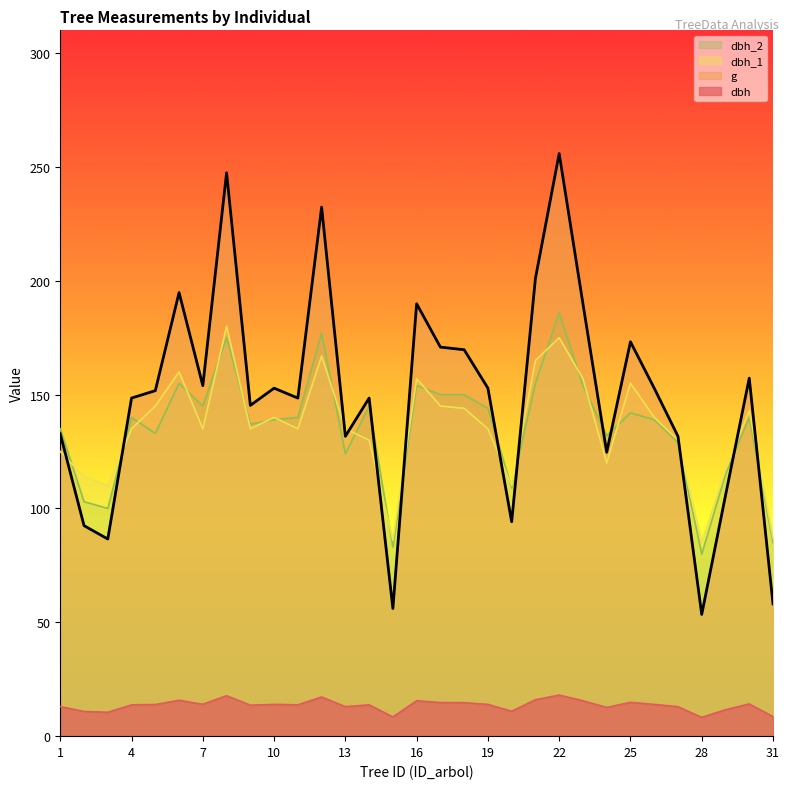

List the labels in order of dbh_1 value, smallest first.

28, 15, 31, 3, 20, 2, 29, 24, 1, 14, 27, 4, 7, 9, 11, 13, 19, 10, 26, 30, 18, 5, 17, 25, 16, 23, 6, 21, 12, 22, 8